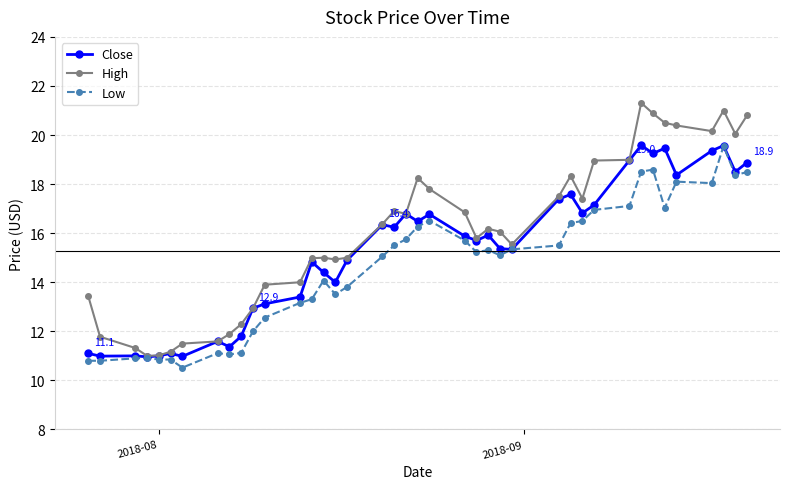

How many lines are shown in the chart?

3